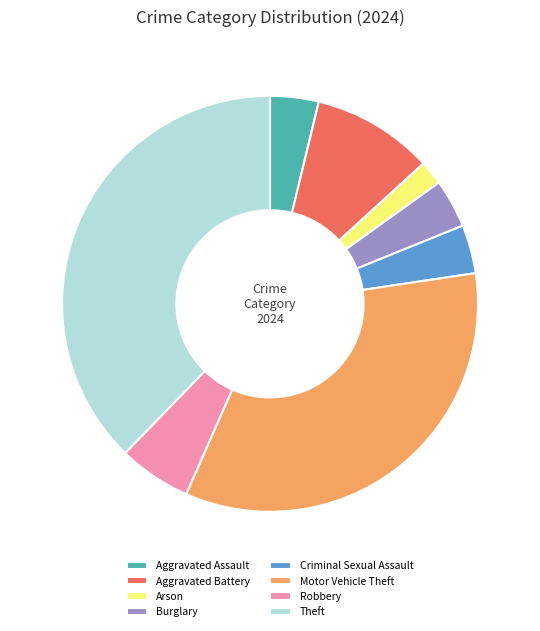

Approximately how many times larger is the value at Arson compared to Motor Vehicle Theft?

0.1